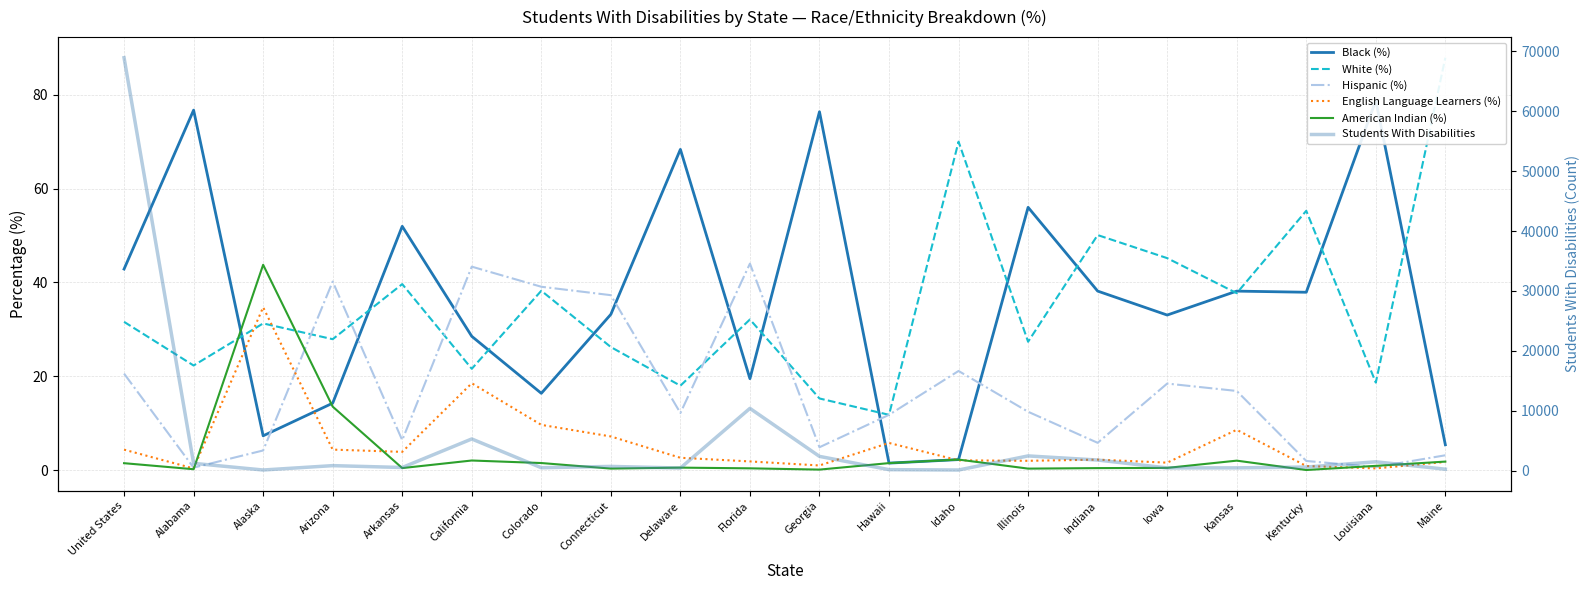

How many categories are shown in the chart?

20